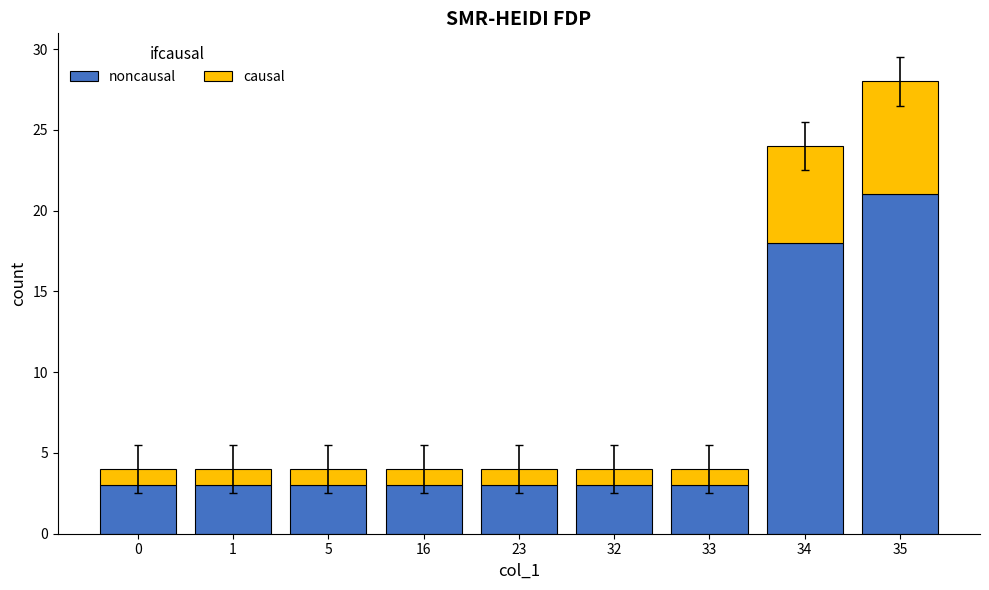

Does the chart contain any negative values?

No